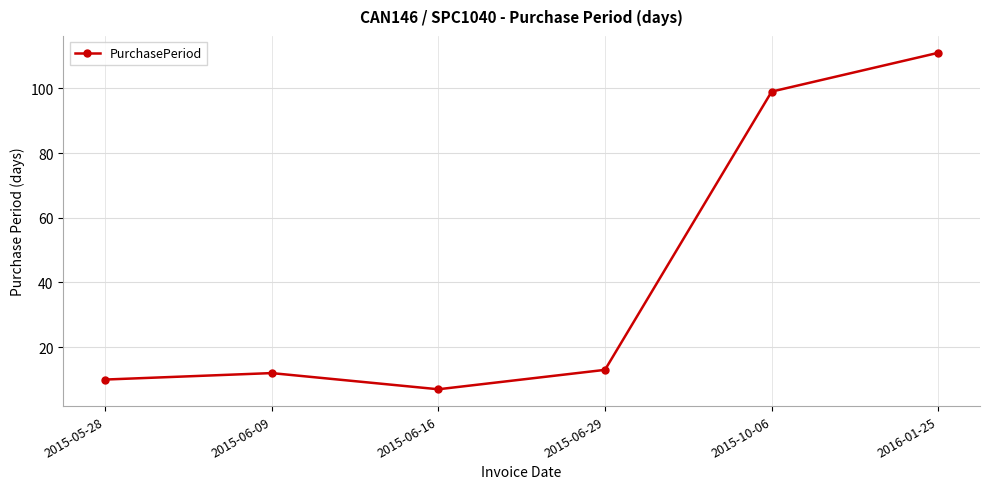

How many interior local valleys (lower than both neighbors) does the data have?

1